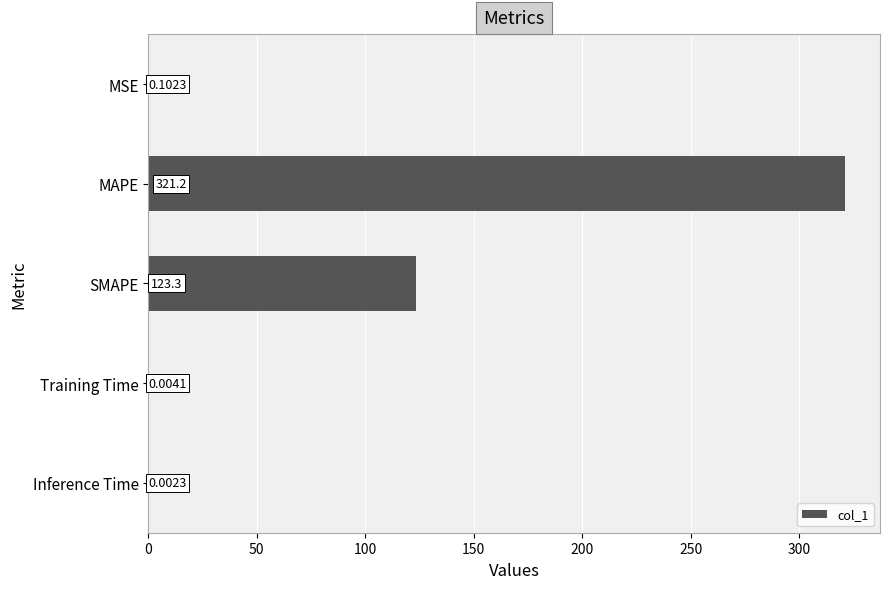

Between Training Time and MSE, which is larger?

MSE